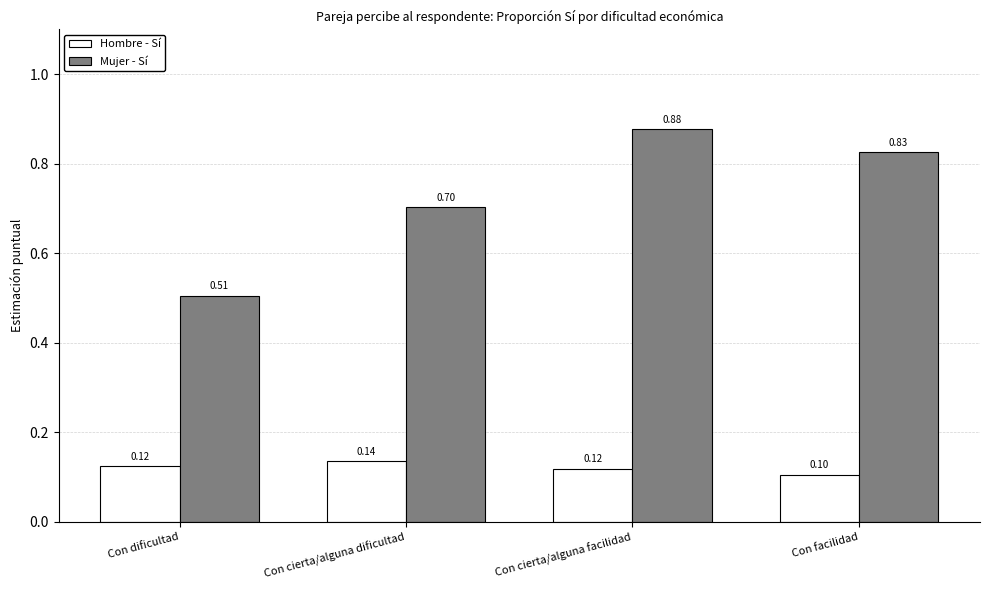

How many bars are there in each group?

2